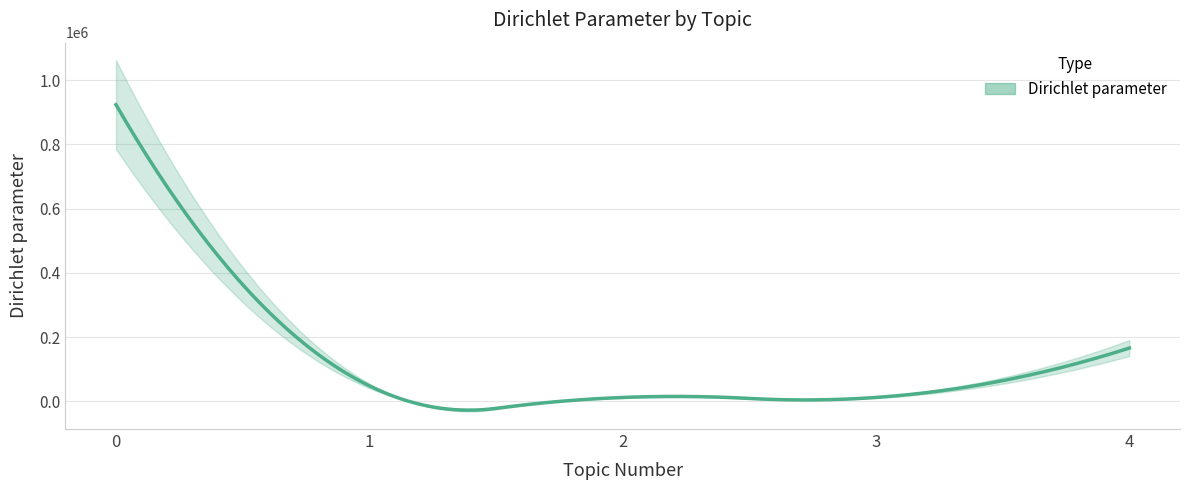

Rank the categories by value from highest to lowest.

0, 4, 1, 3, 2